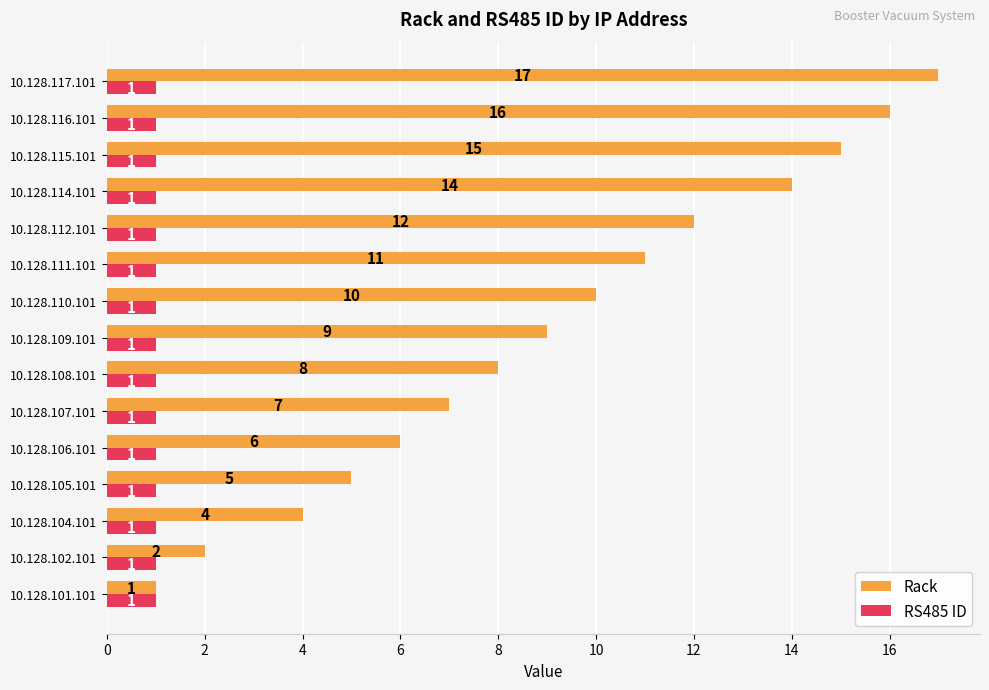

Is it true that Rack equals 13 at 10.128.109.101?

False